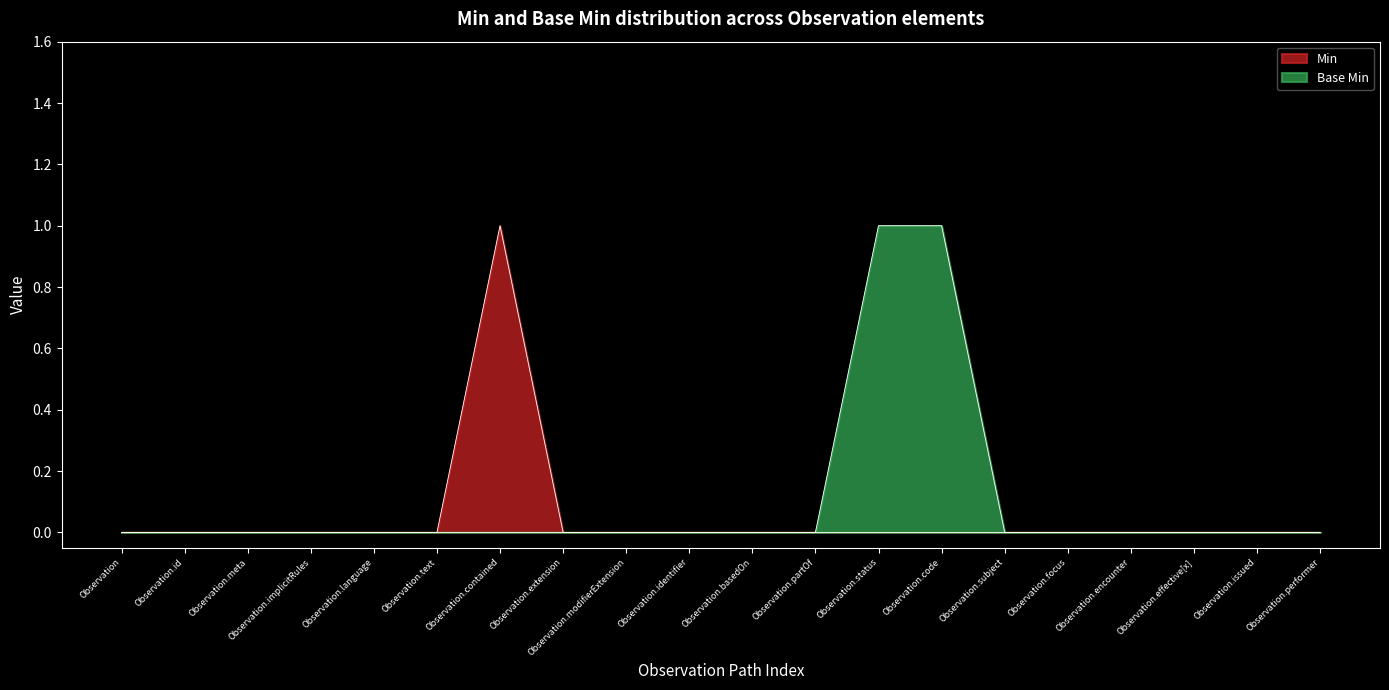

How many lines are shown in the chart?

2